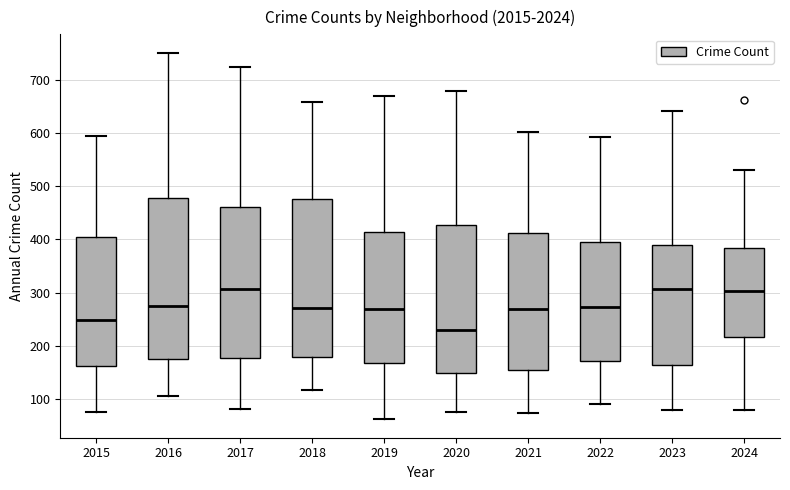

Where is the upper edge of the box at x = 2021 on the y-axis? The values are not printed on the chart, so give them approximately, as read against the axis.

410